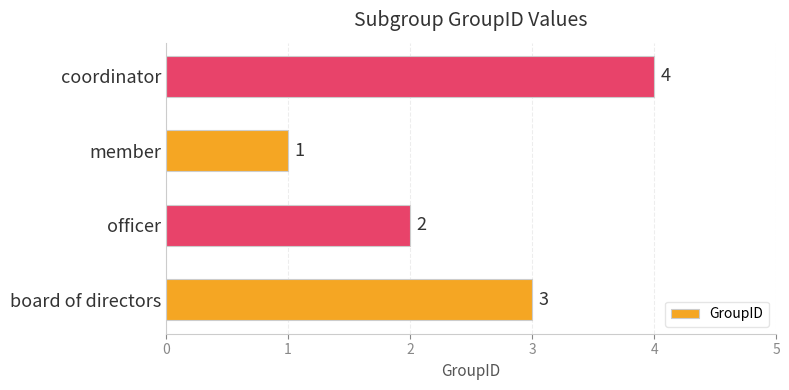

At which label is the value closest to 2?

officer